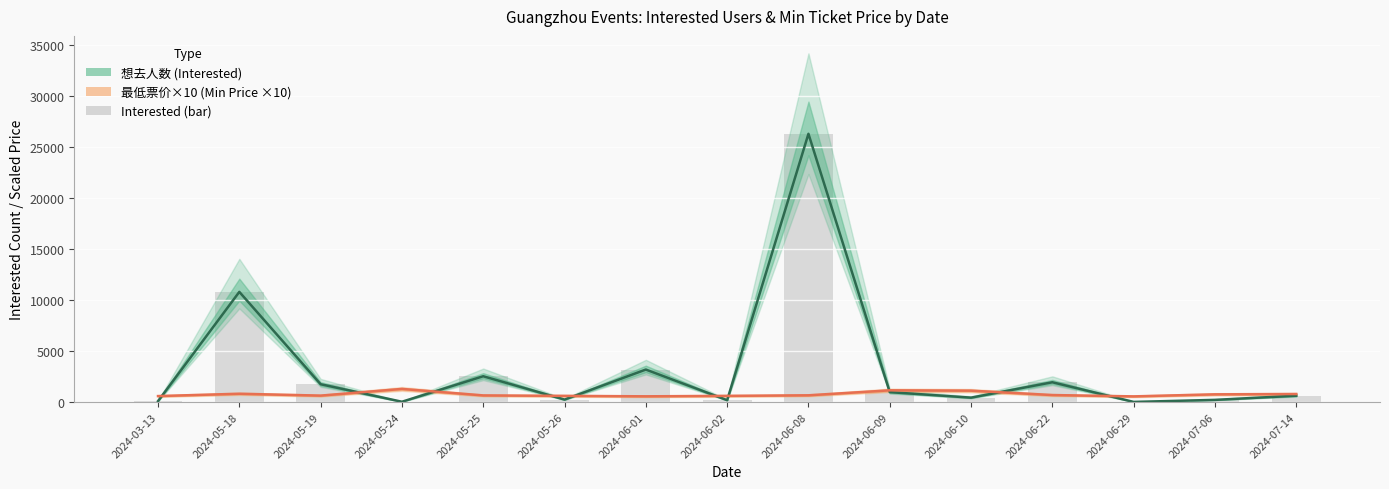

Reading left to right, what are all the values shown in this chart?

最低票价×10 (Min Price ×10): 2024-03-13=580.0	2024-05-18=806.7	2024-05-19=625.0	2024-05-24=1280.0	2024-05-25=643.8	2024-05-26=600.0	2024-06-01=555.5	2024-06-02=600.0	2024-06-08=655.0	2024-06-09=1141.7	2024-06-10=1110.0	2024-06-22=680.0	2024-06-29=550.0	2024-07-06=750.0	2024-07-14=780.0
想去人数 (Interested): 2024-03-13=86.0	2024-05-18=10786.0	2024-05-19=1740.0	2024-05-24=24.0	2024-05-25=2522.0	2024-05-26=236.0	2024-06-01=3178.0	2024-06-02=178.0	2024-06-08=26272.0	2024-06-09=966.0	2024-06-10=426.0	2024-06-22=1933.0	2024-06-29=7.0	2024-07-06=208.0	2024-07-14=614.0